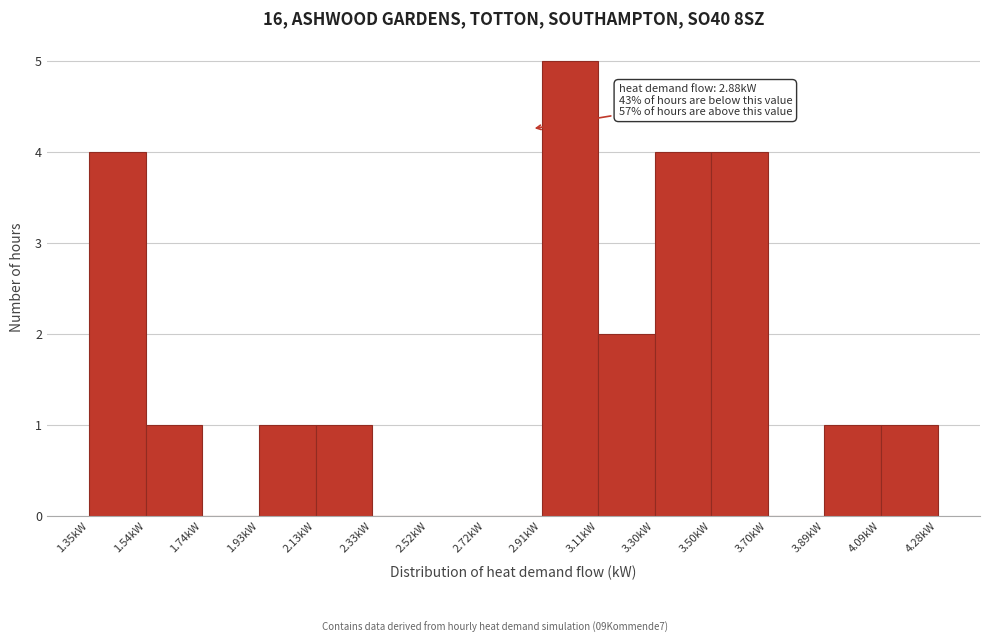

Which range on the x-axis has the tallest bar?

2.92 to 3.10